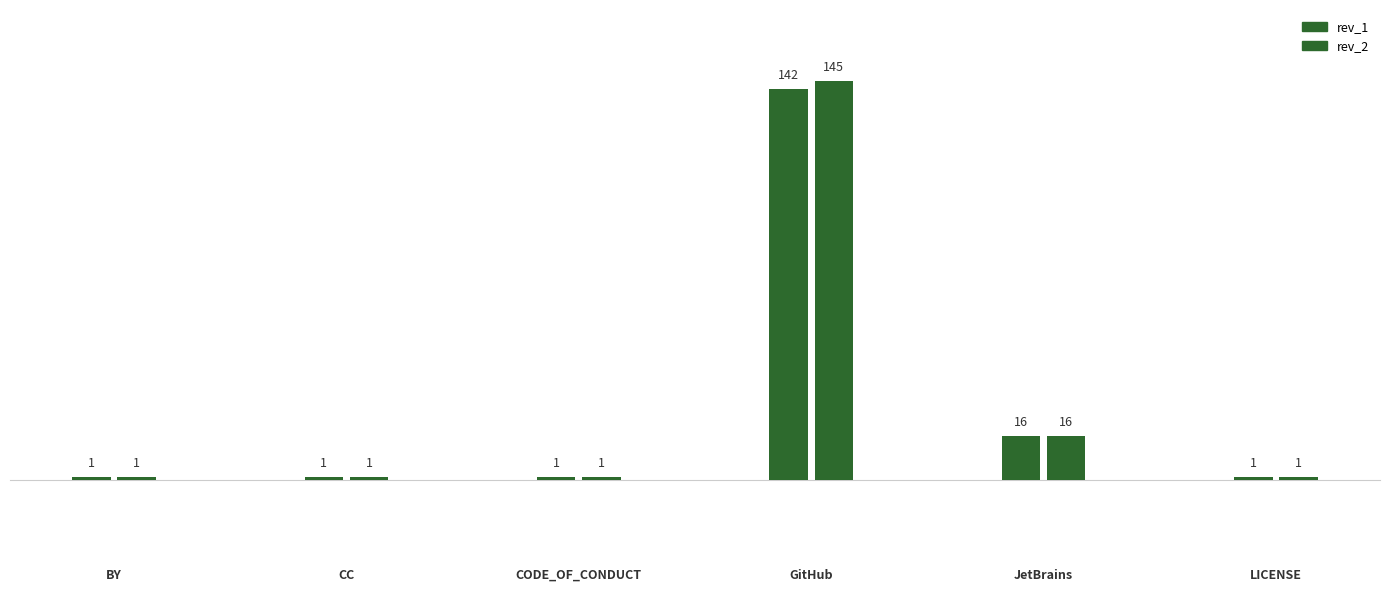

How many series are shown in this chart?

2